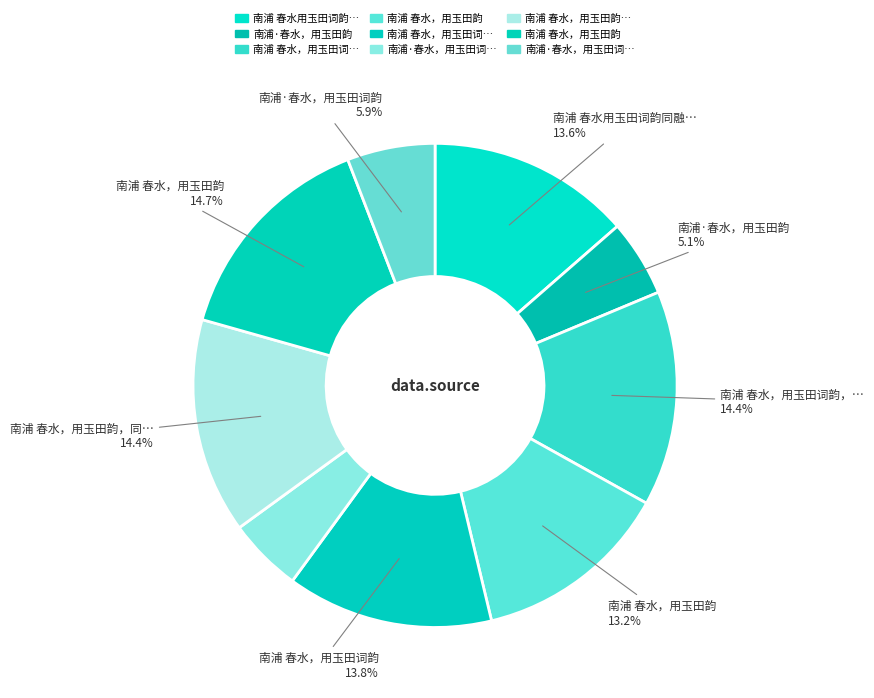

Rank the categories by value from highest to lowest.

南浦 春水，用玉田韵, 南浦 春水，用玉田韵，同蘅圃赋, 南浦 春水，用玉田词韵，同融谷赋, 南浦 春水，用玉田词韵, 南浦 春水用玉田词韵同融谷赋, 南浦 春水，用玉田韵, 南浦·春水，用玉田词韵, 南浦·春水，用玉田韵, 南浦·春水，用玉田词韵，同融谷赋